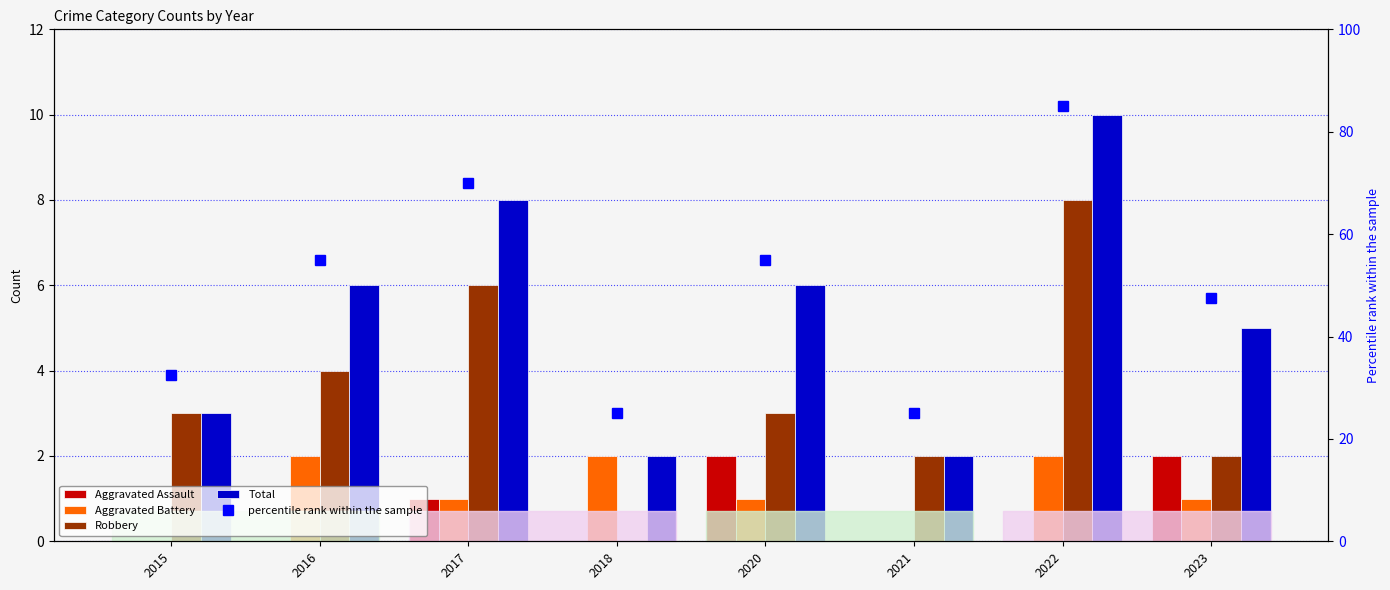

Read the Aggravated Battery value at 2022.

2.0